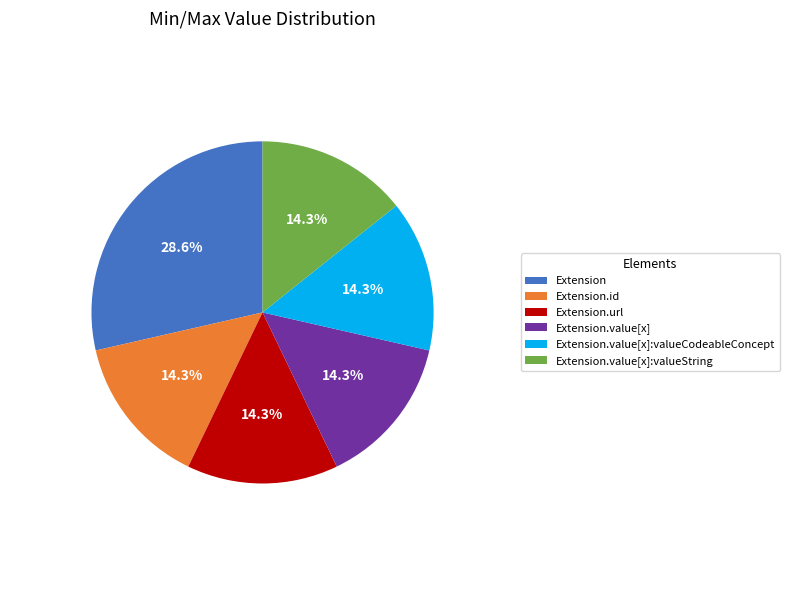

Is it true that Extension.id is 1% of the pie?

False